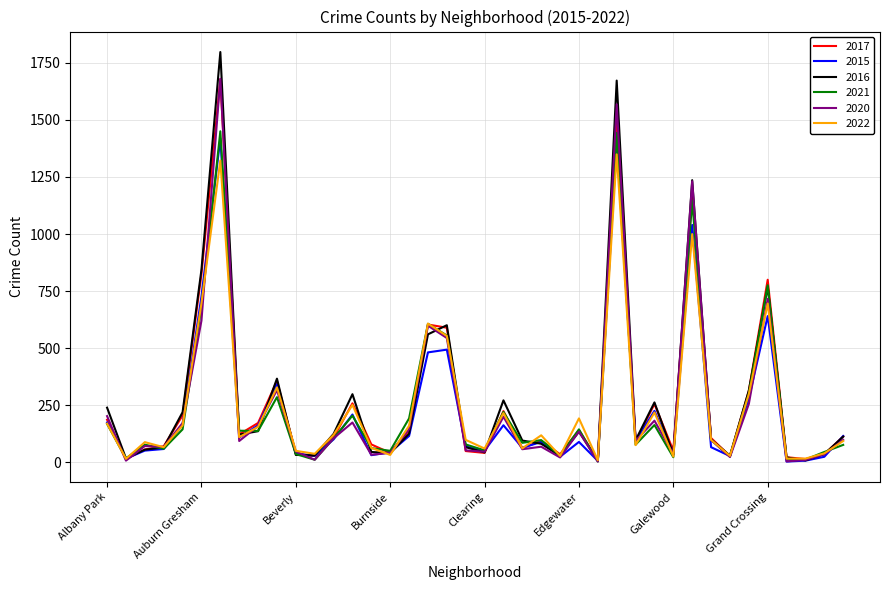

What is the highest value of the 2016 series?

1797